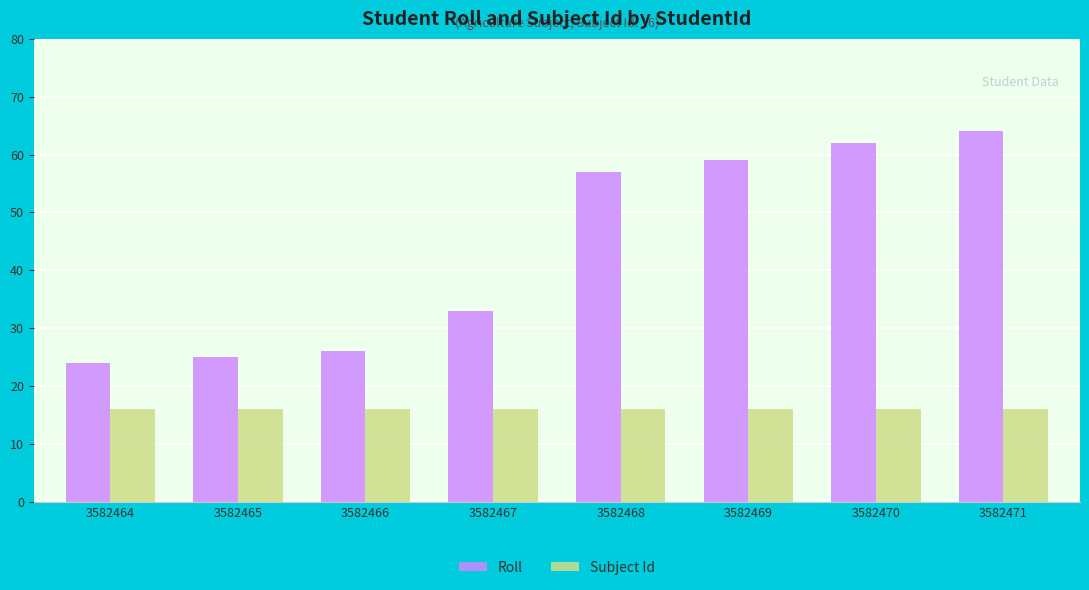

Are the bars horizontal?

No